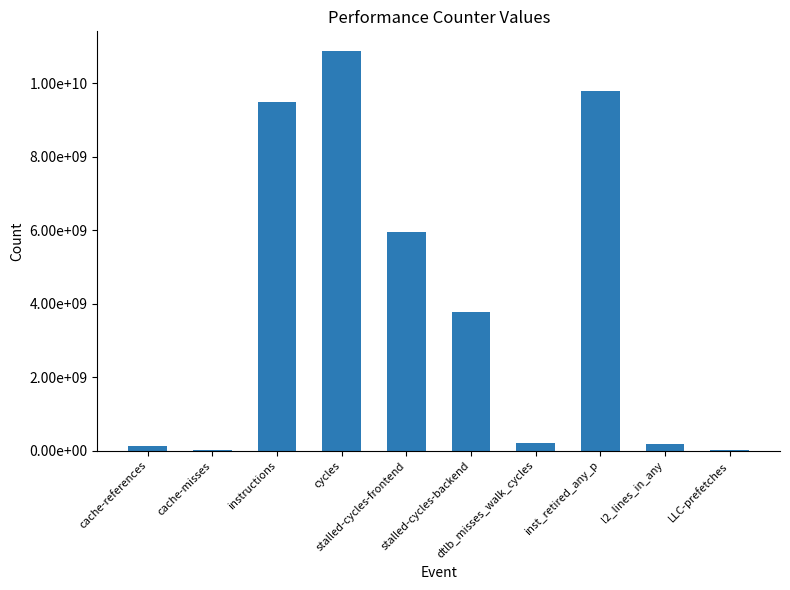

Reading left to right, extract all data points from this chart.

cache-references=137195060	cache-misses=12268299	instructions=9483300094	cycles=10874657230	stalled-cycles-frontend=5947583801	stalled-cycles-backend=3778190398	dtlb_misses_walk_cycles=218886722	inst_retired_any_p=9801392104	l2_lines_in_any=175050209	LLC-prefetches=15697291